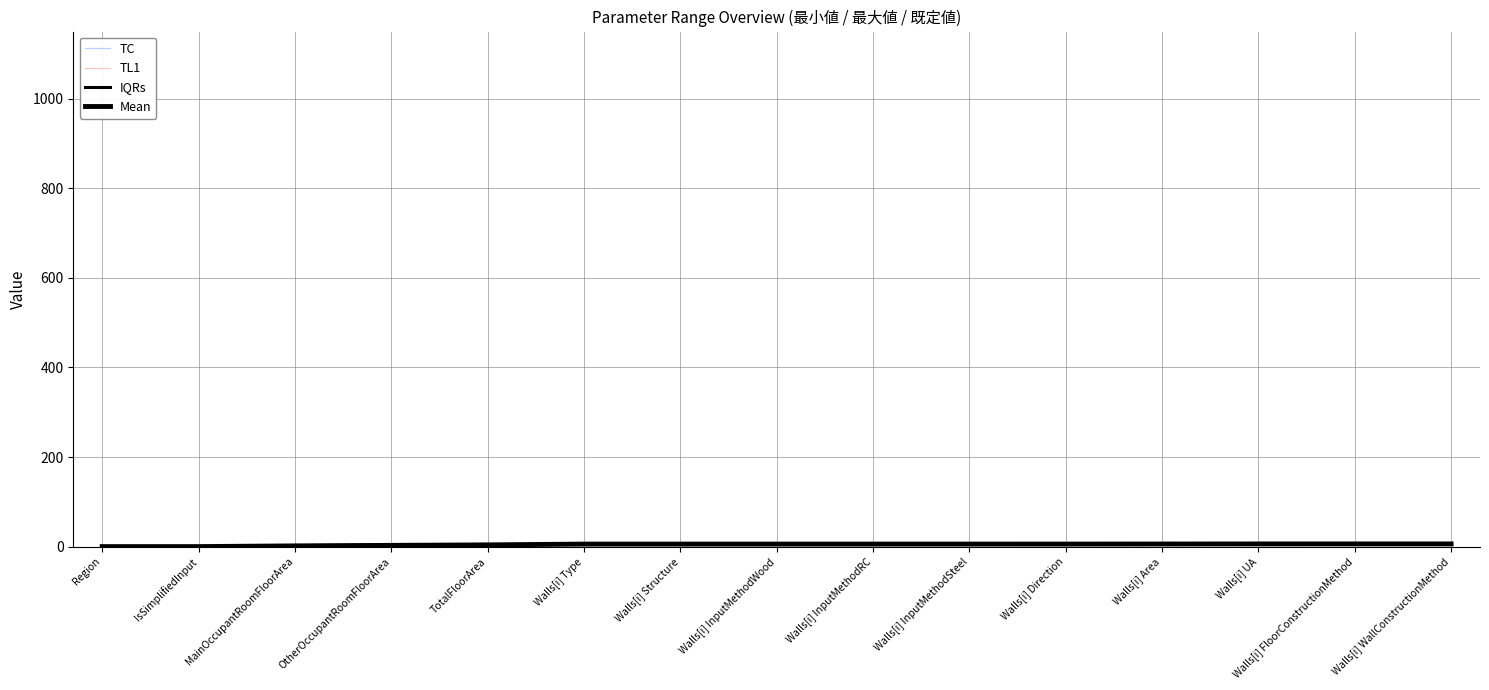

At which category is the sum across all series the highest?

Walls[i] WallConstructionMethod